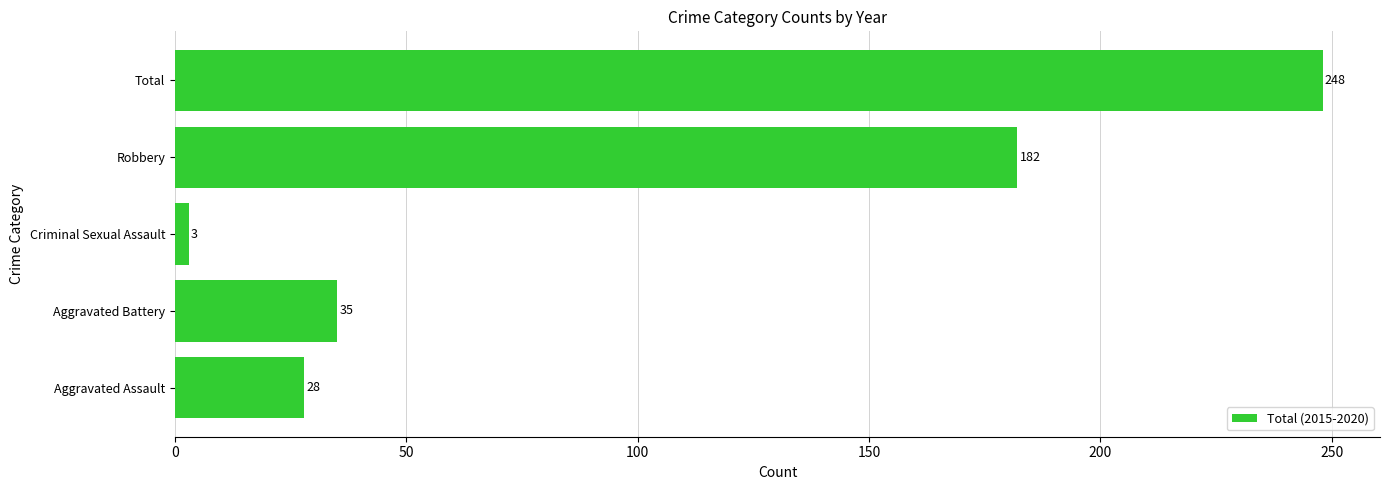

List the labels in order of value, smallest first.

Criminal Sexual Assault, Aggravated Assault, Aggravated Battery, Robbery, Total